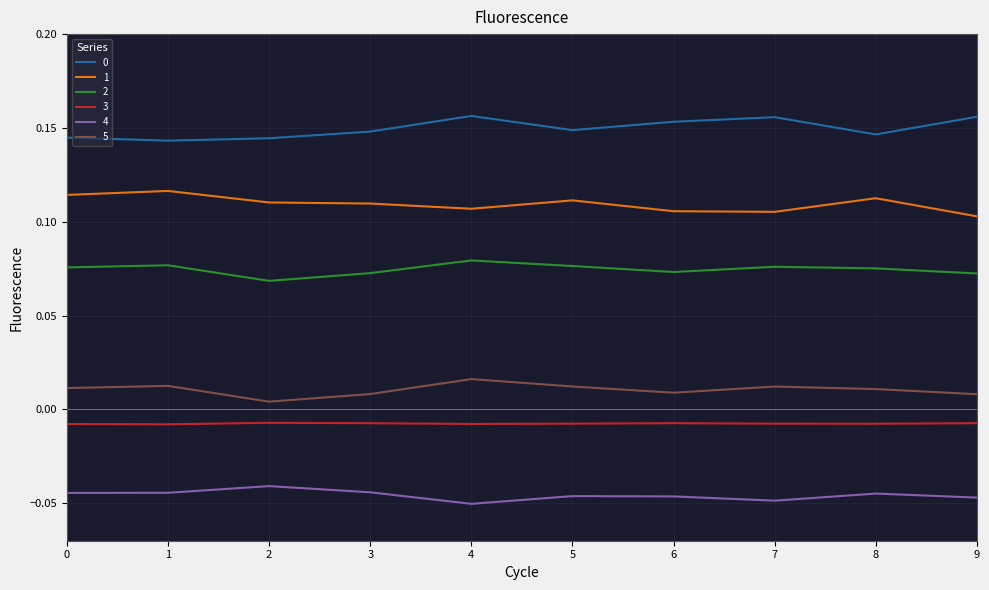

What is the total value across all series at 1?

0.3